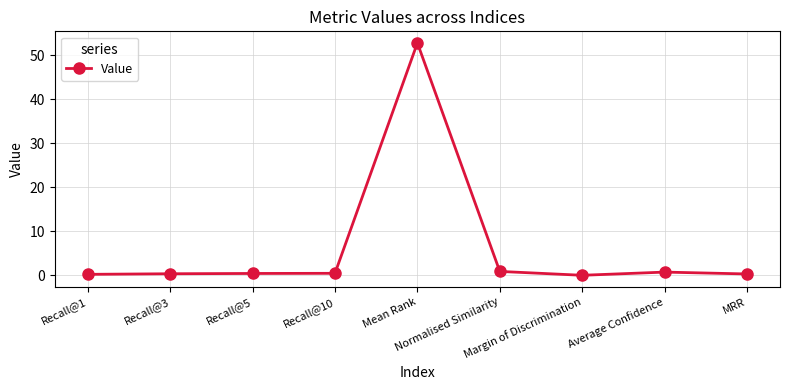

What is the difference between the maximum and minimum values?

52.8